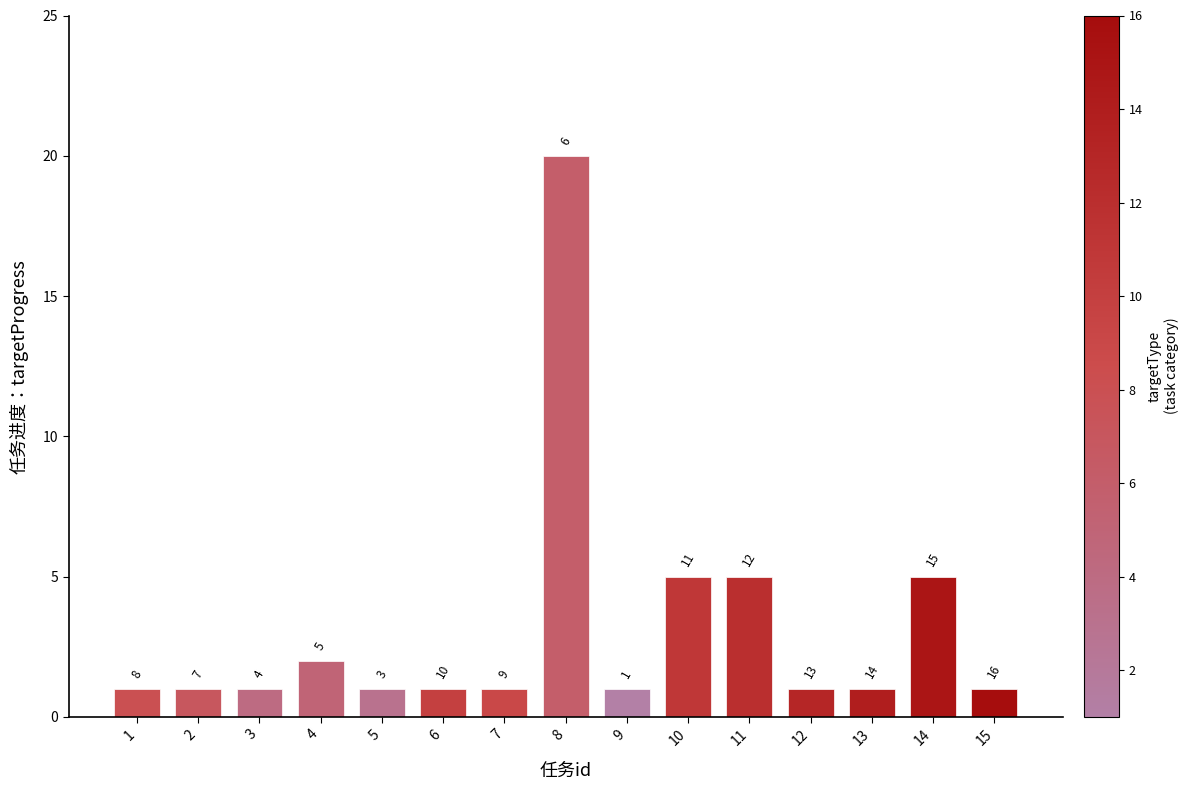

How many bars are there in total?

15